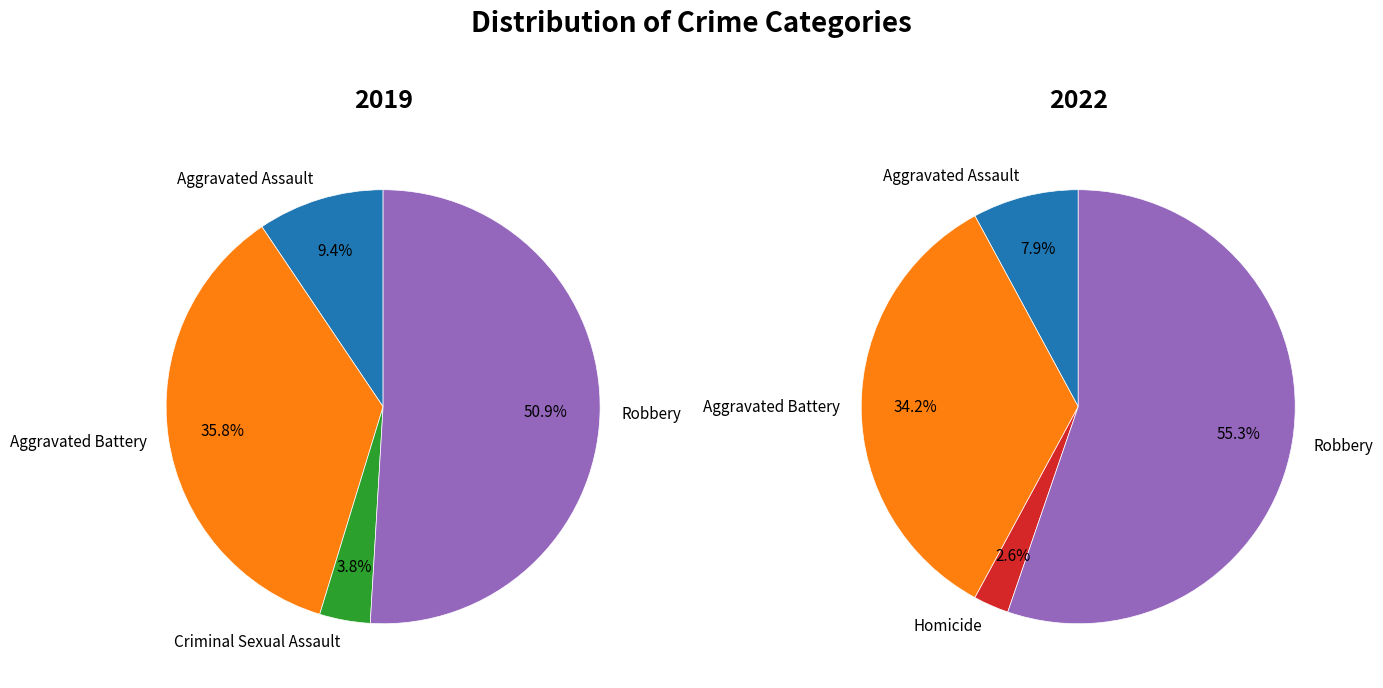

What percentage is NOT represented by Homicide?

100.0%